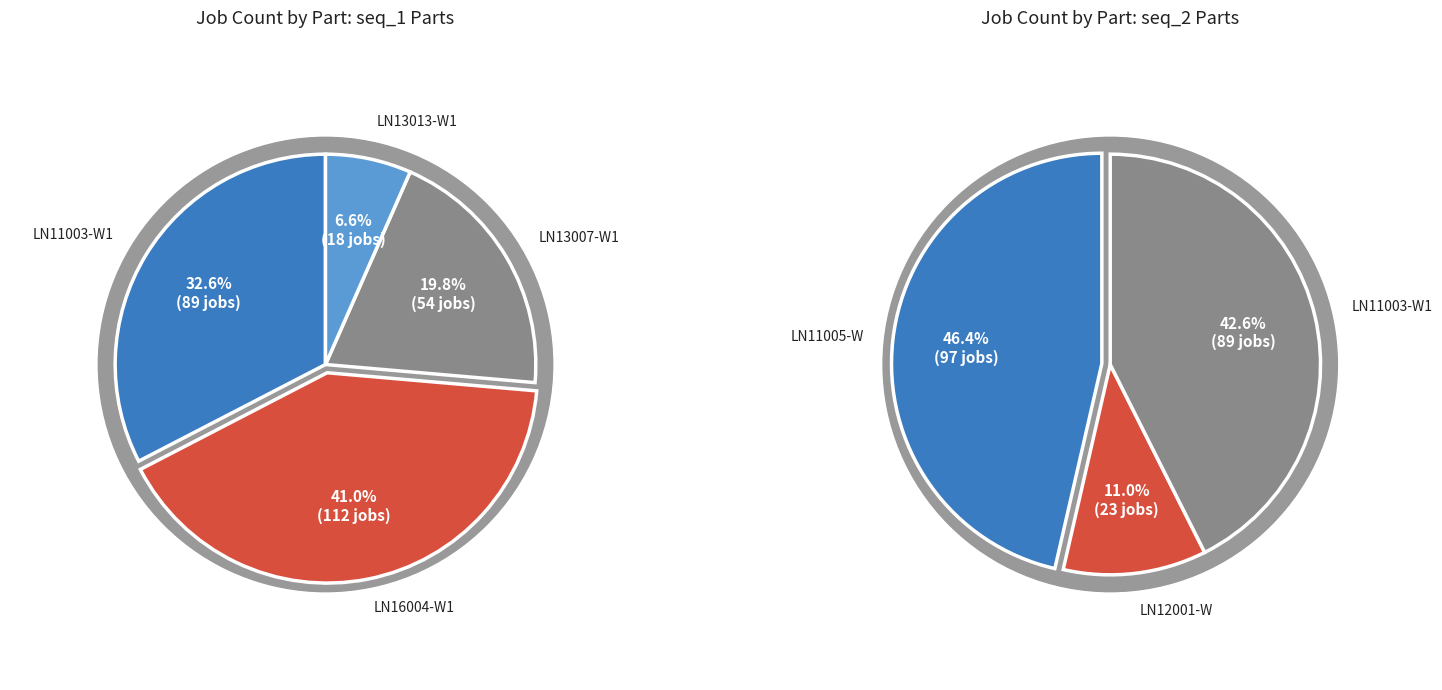

Between LN11005-W and LN13007-W1, which is larger?

LN11005-W